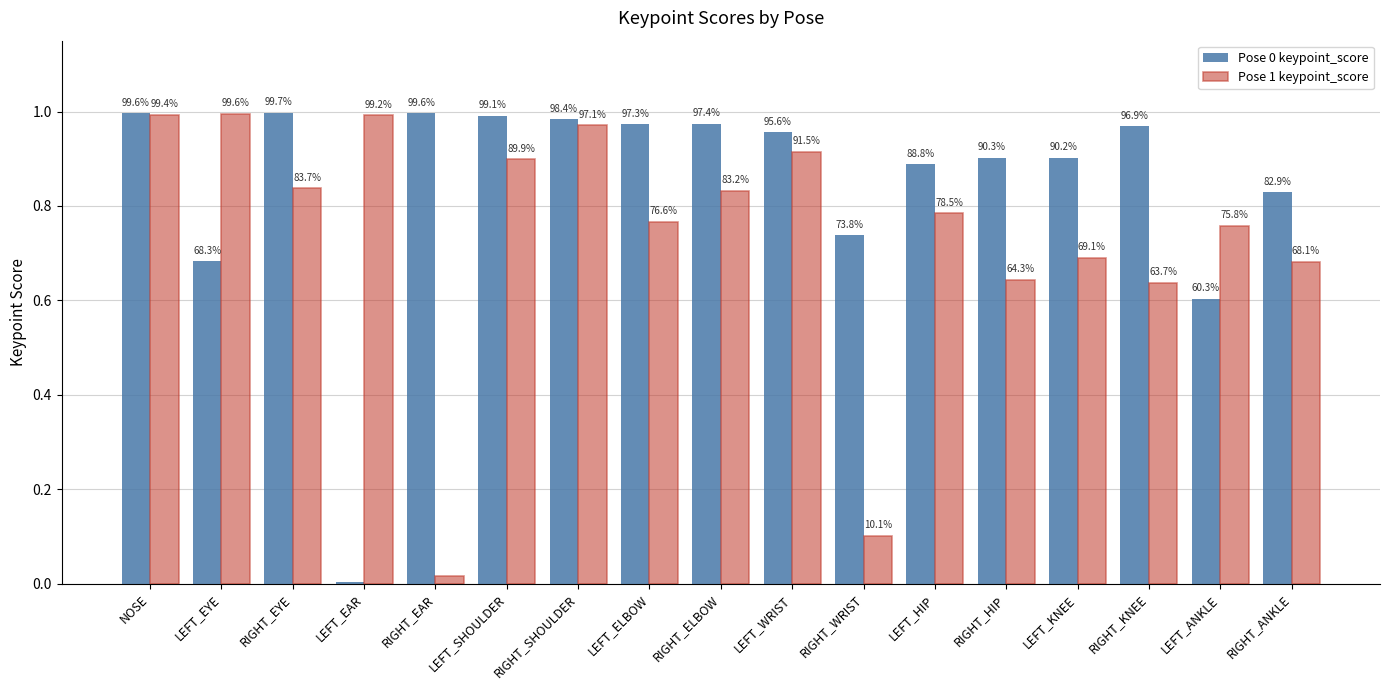

What is the spread (max minus min) of values at RIGHT_WRIST?

0.6